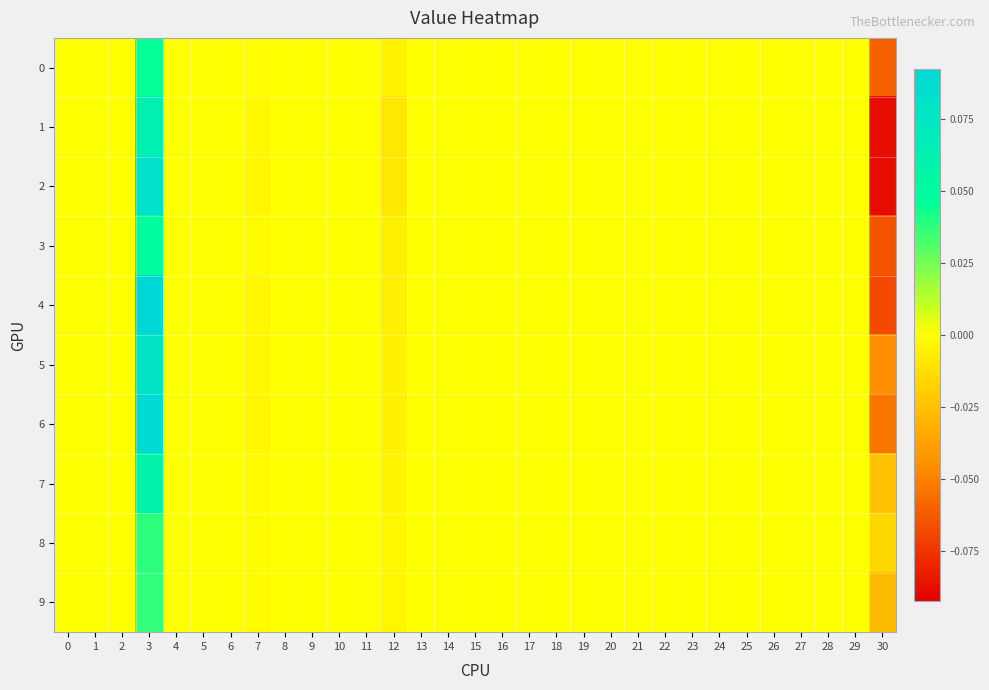

Which series has the largest range (max minus min)?

2